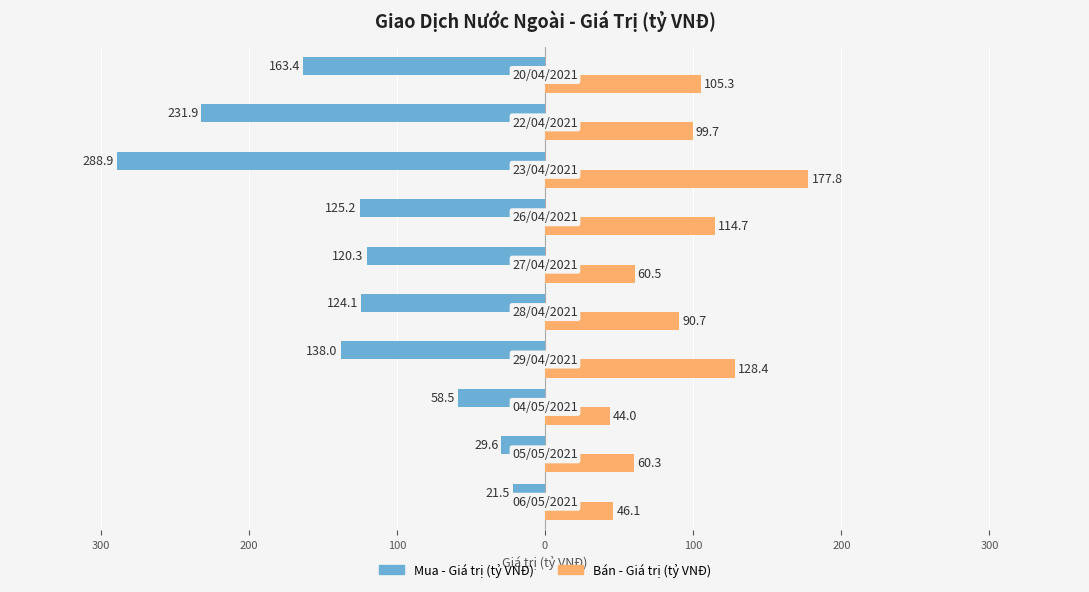

Reading left to right, list all the values displayed in this chart.

Mua - Giá trị (tỷ VNĐ): -21.5	-29.6	-58.5	-138.0	-124.1	-120.3	-125.2	-288.9	-231.9	-163.4
Bán - Giá trị (tỷ VNĐ): 46.1	60.3	44.0	128.4	90.7	60.5	114.7	177.8	99.7	105.3